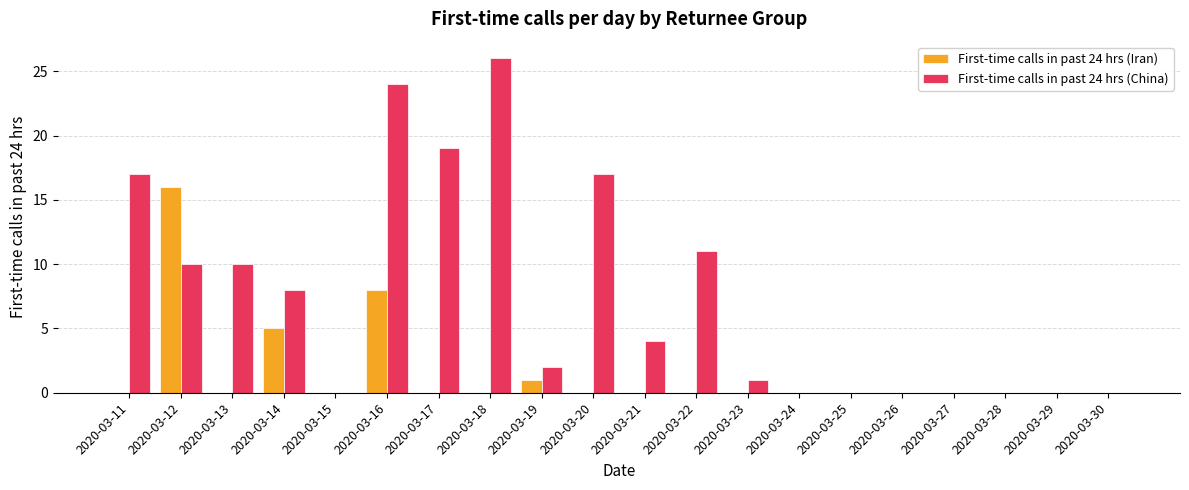

The First-time calls in past 24 hrs (Iran) series shows 0 at 2020-03-26. True or false?

True